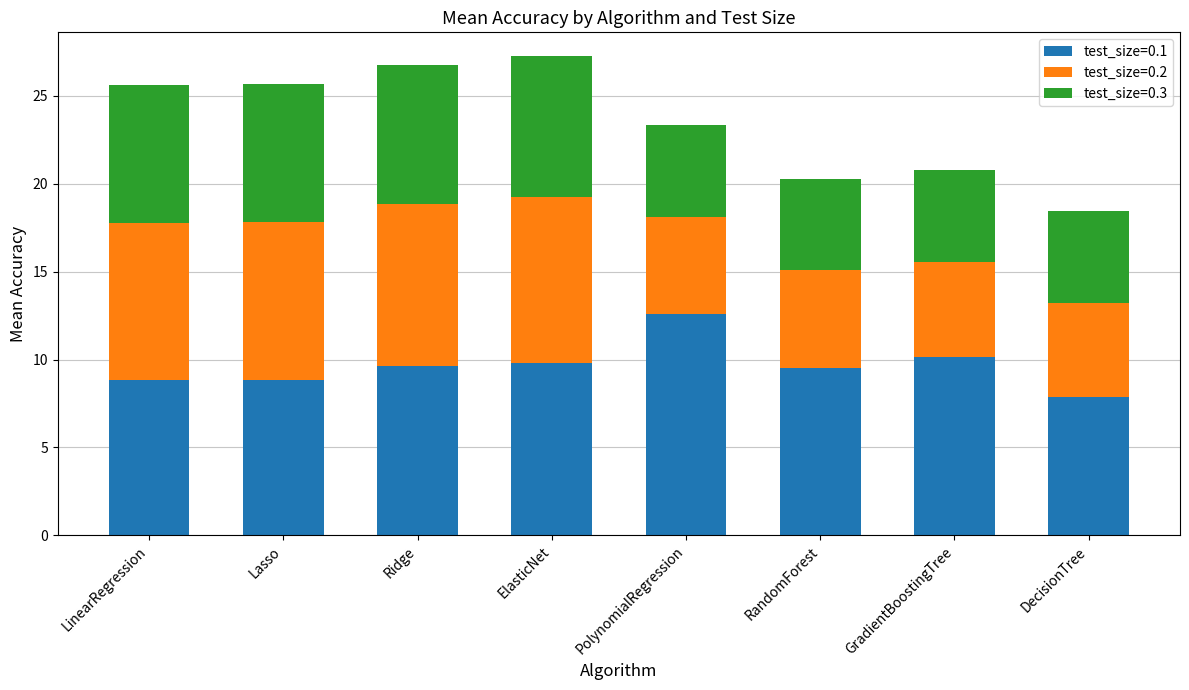

At which label does test_size=0.1 reach its peak?

PolynomialRegression